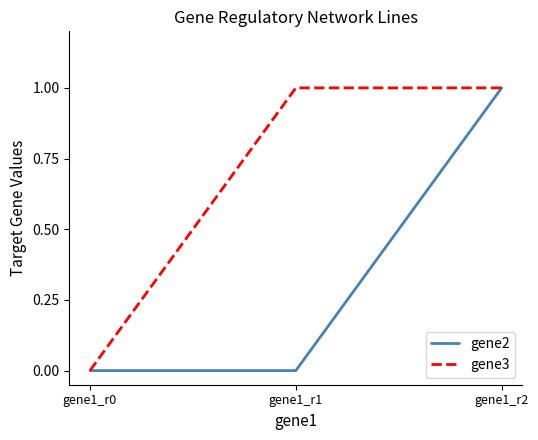

Read the gene3 value at gene1_r1.

1